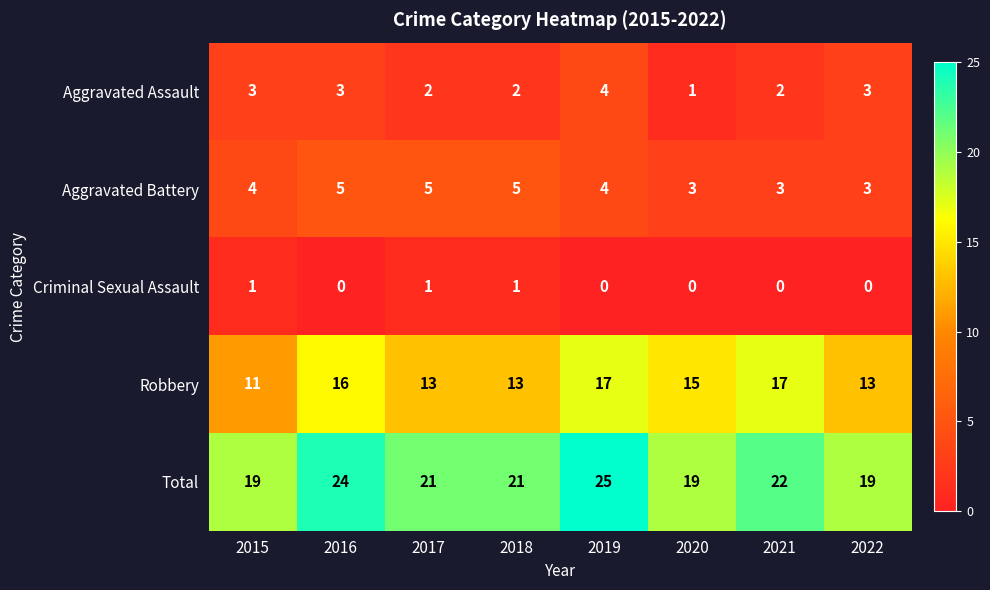

Between 2016 and 2022, which series saw the biggest shift?

Total